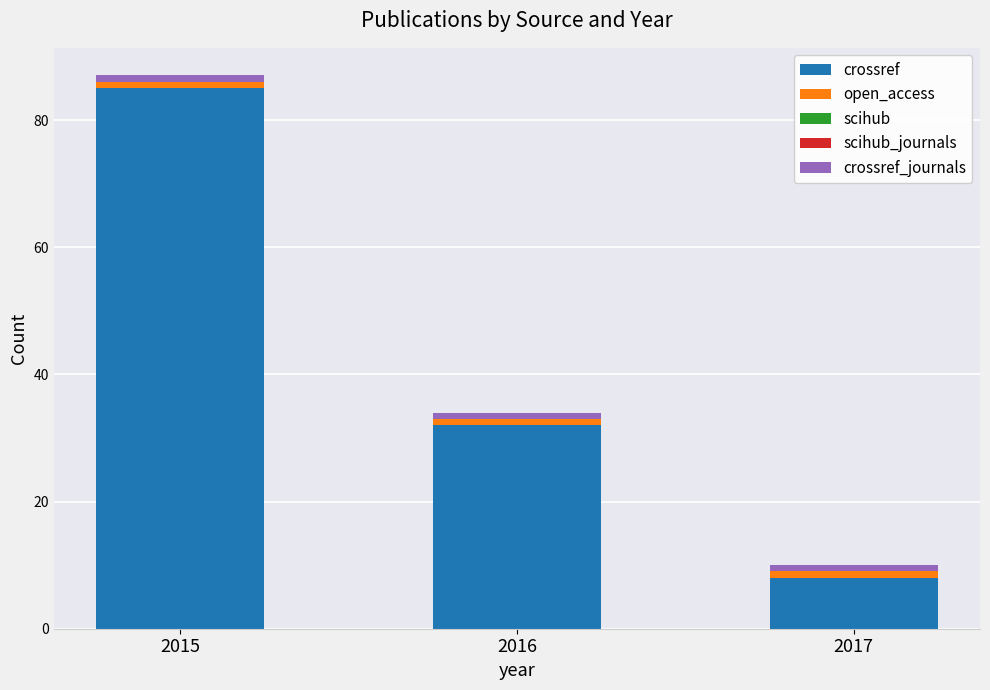

At which category is the sum across all series the highest?

2015